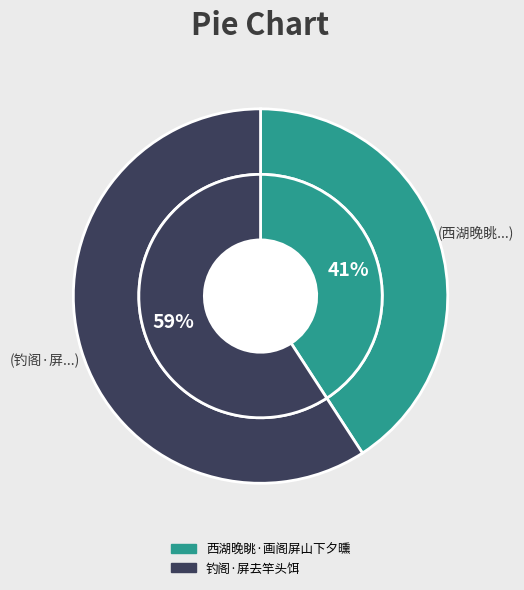

How much of the chart is everything except 西湖晚眺·画阁屏山下夕曛?

59.2%